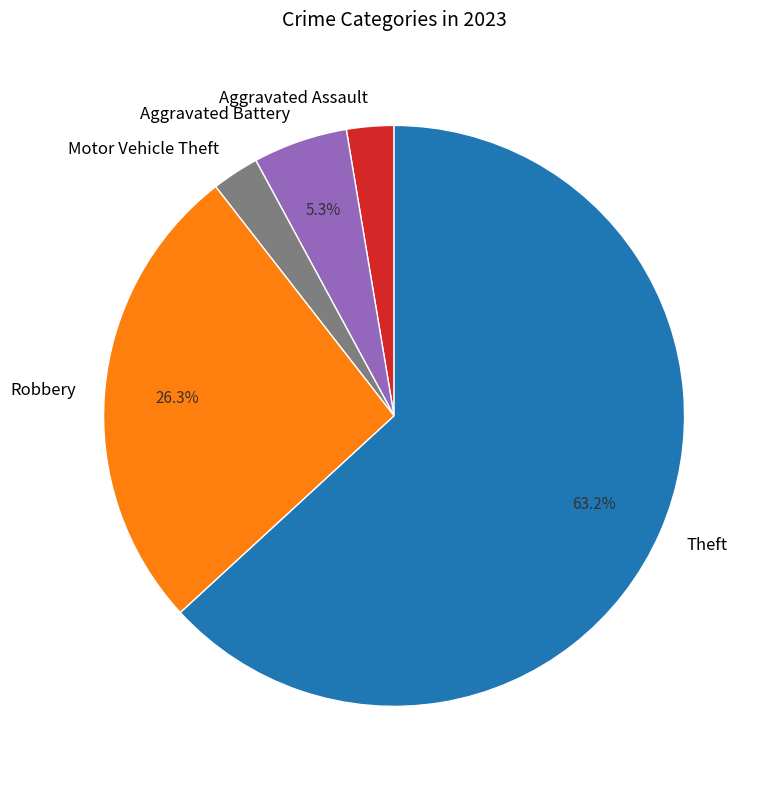

Is it true that Aggravated Battery is 5% of the pie?

True